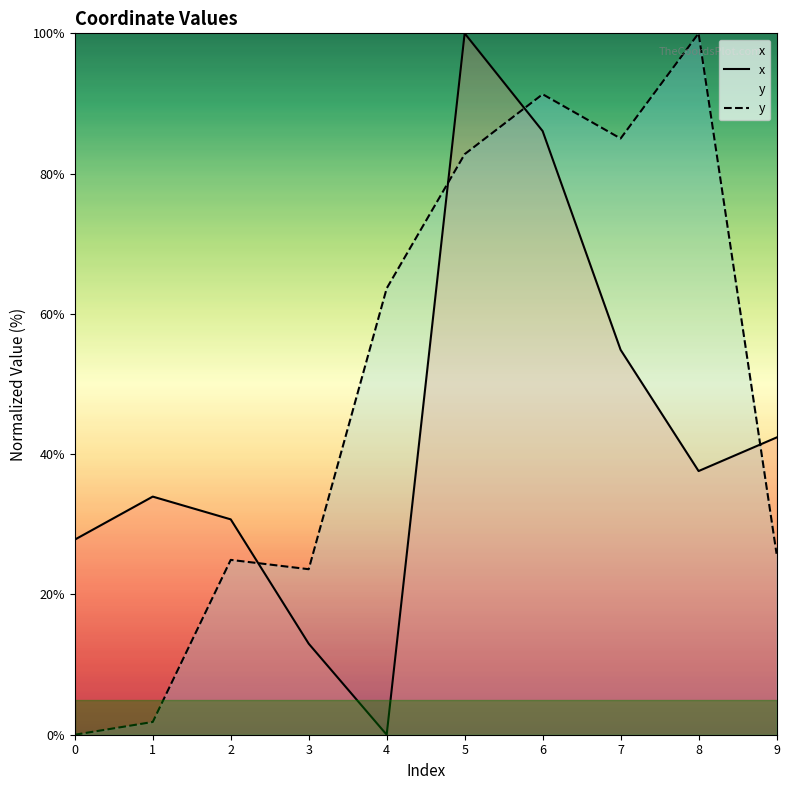

Rank the series by their maximum value, from highest to lowest.

x, y